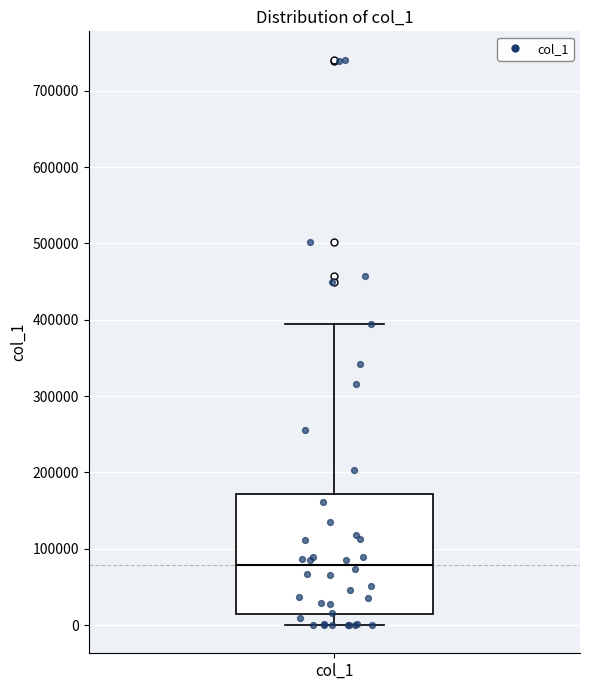

Read this box plot against the y-axis: the position of the median line, the range covered by the box, and the ends of both whiskers. The values are not printed on the chart, so give them approximately, as read against the axis.

median 80000, box 10000 to 170000, whiskers 0 to 390000